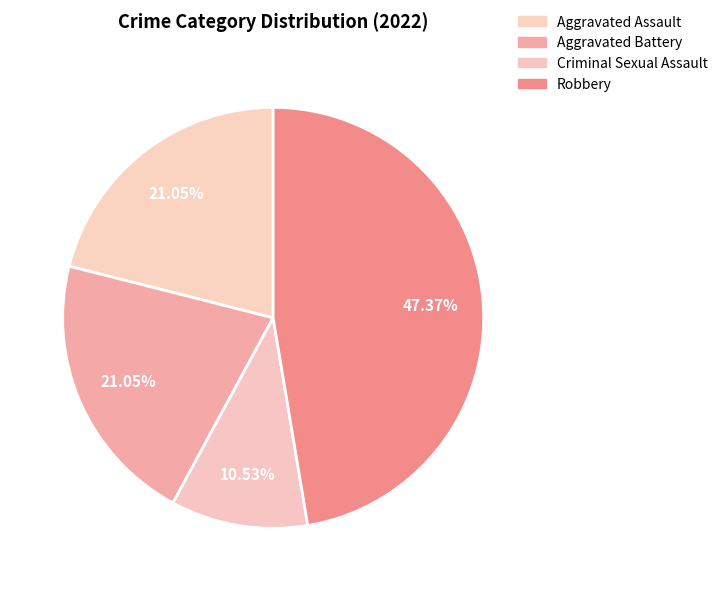

To the nearest percent, what percentage of the pie is Aggravated Battery?

21%